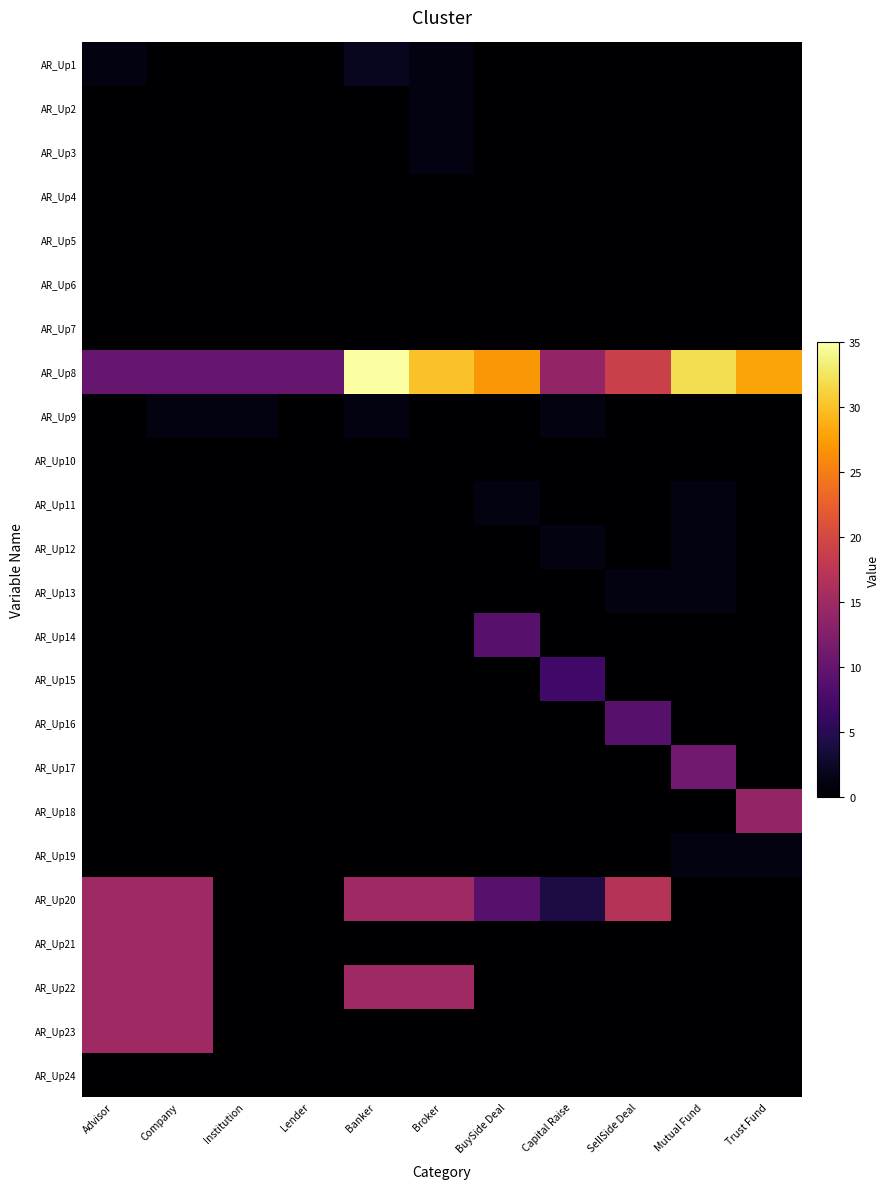

What is the total value across all series at Institution?

11